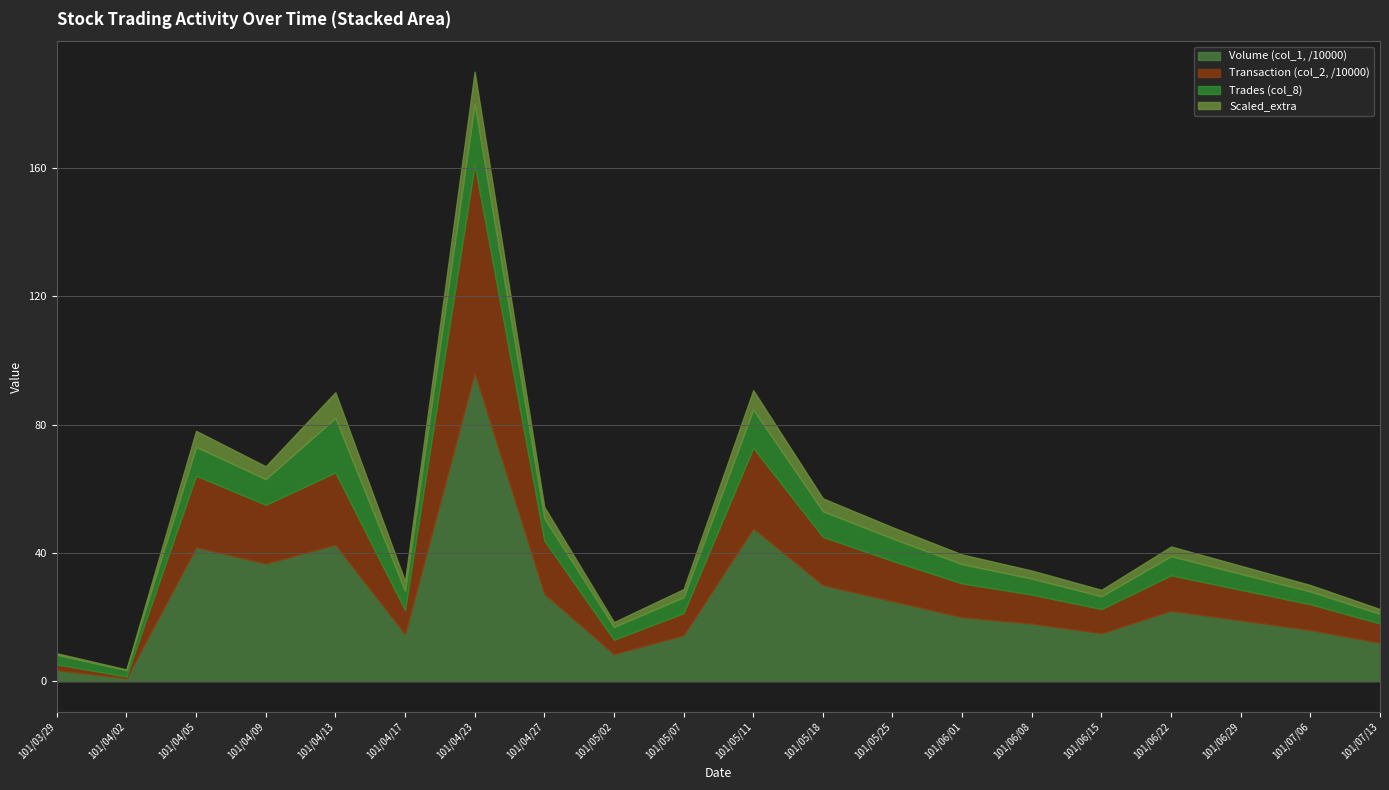

True or false: Scaled_extra has a value of 0.5 at 101/03/29.

True